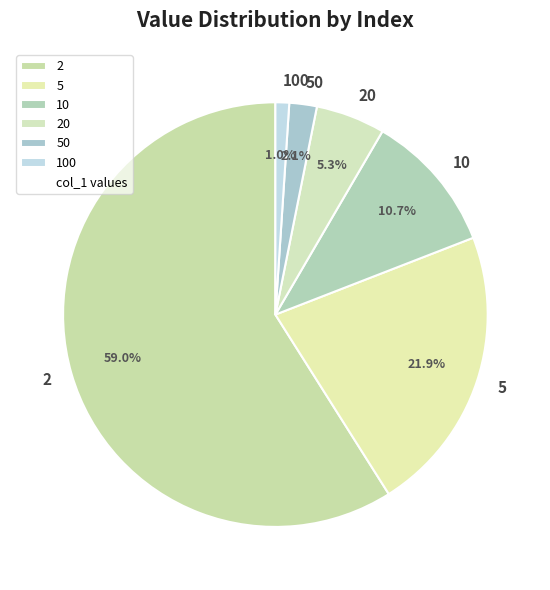

What percentage is NOT represented by 100?

99.0%